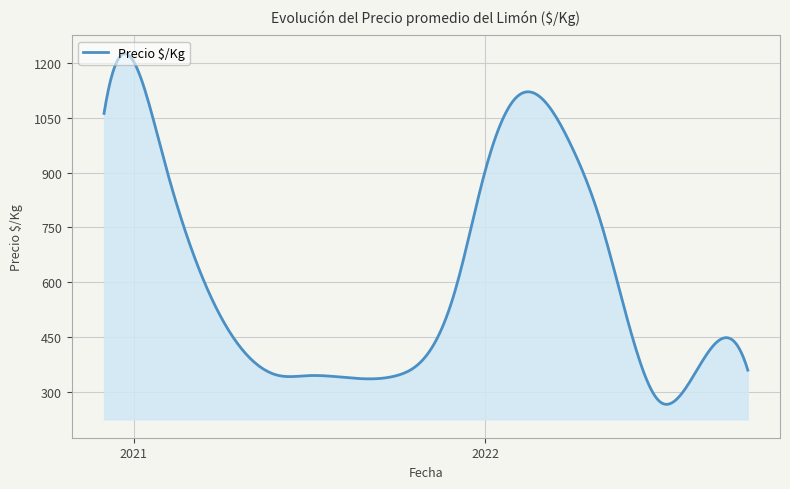

What is the maximum value shown in the chart?

1225.6